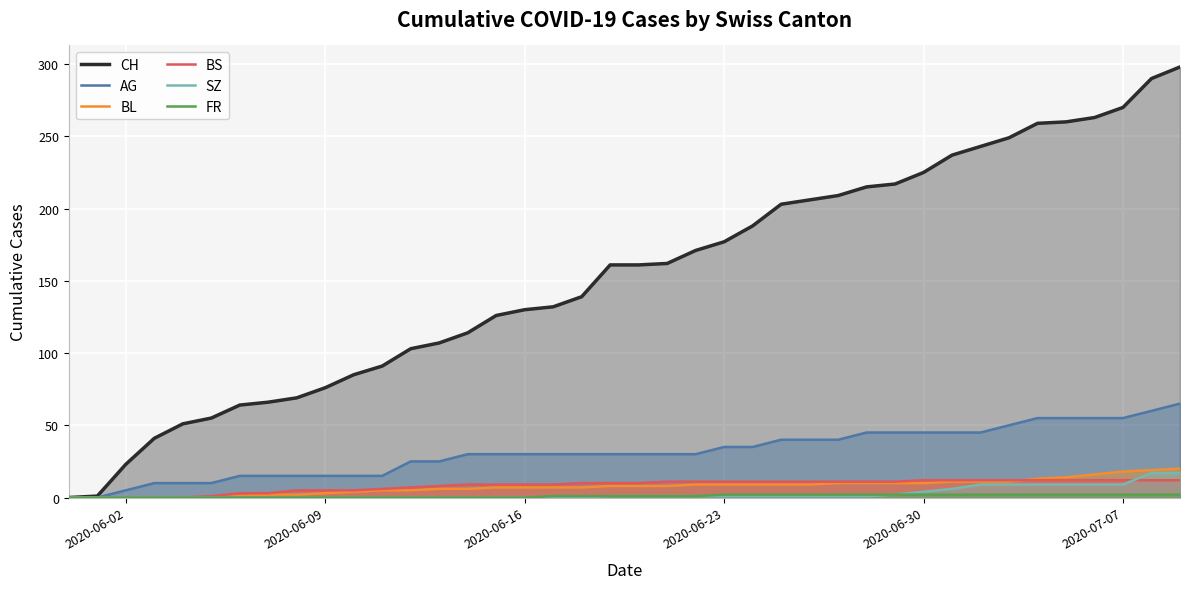

True or false: CH and BL intersect in this chart.

False